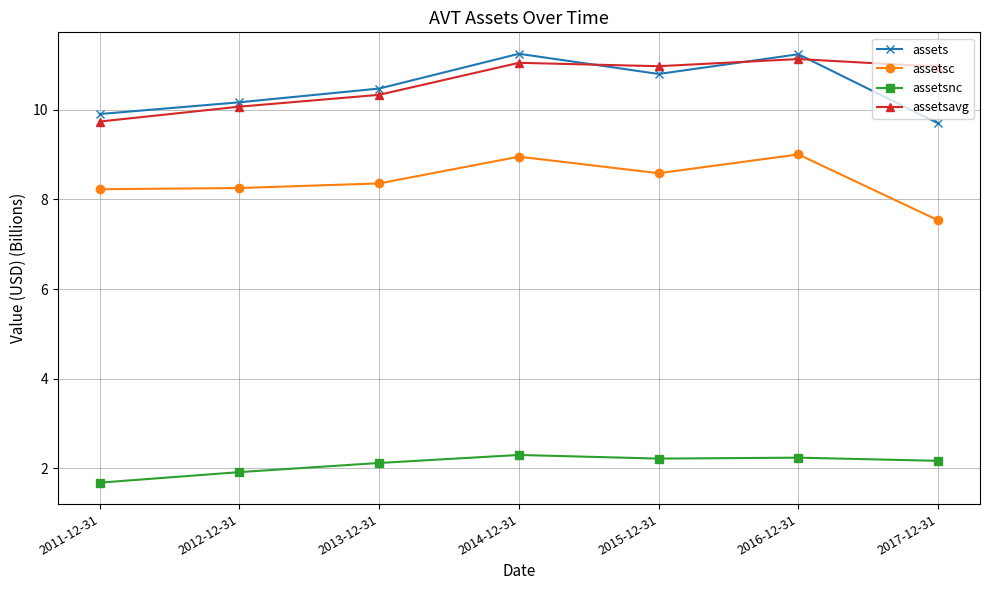

What is the minimum value shown in the chart?

1.7